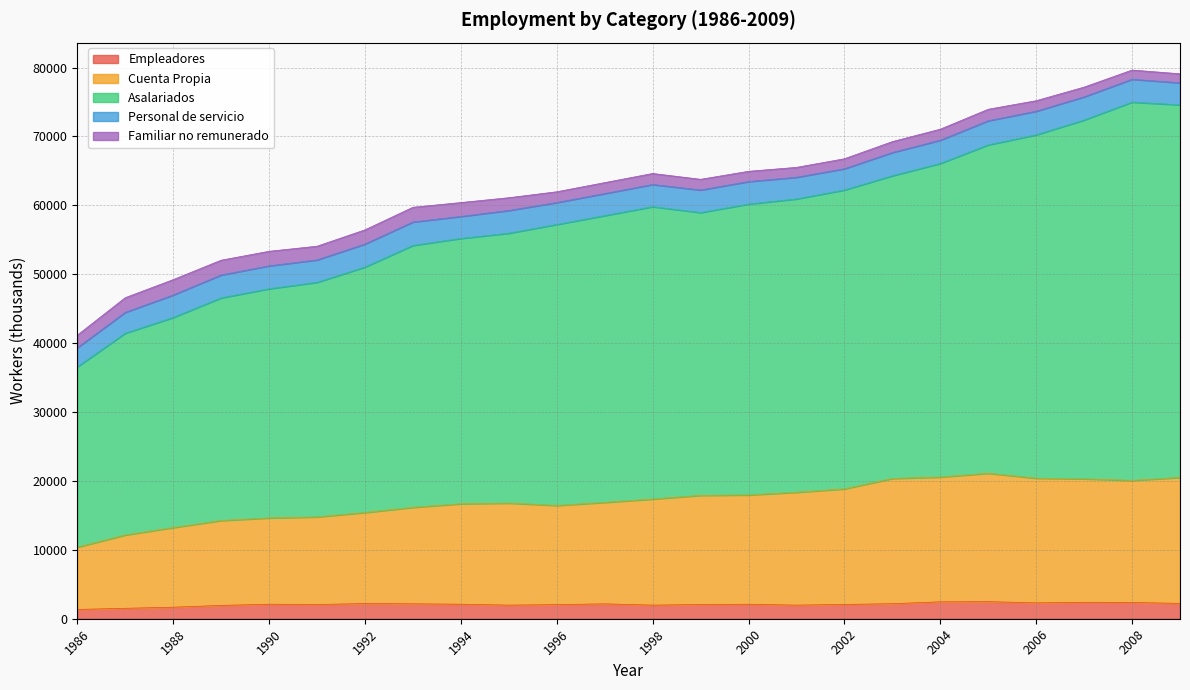

What is the approximate value of Empleadores at 2008?

2367.1